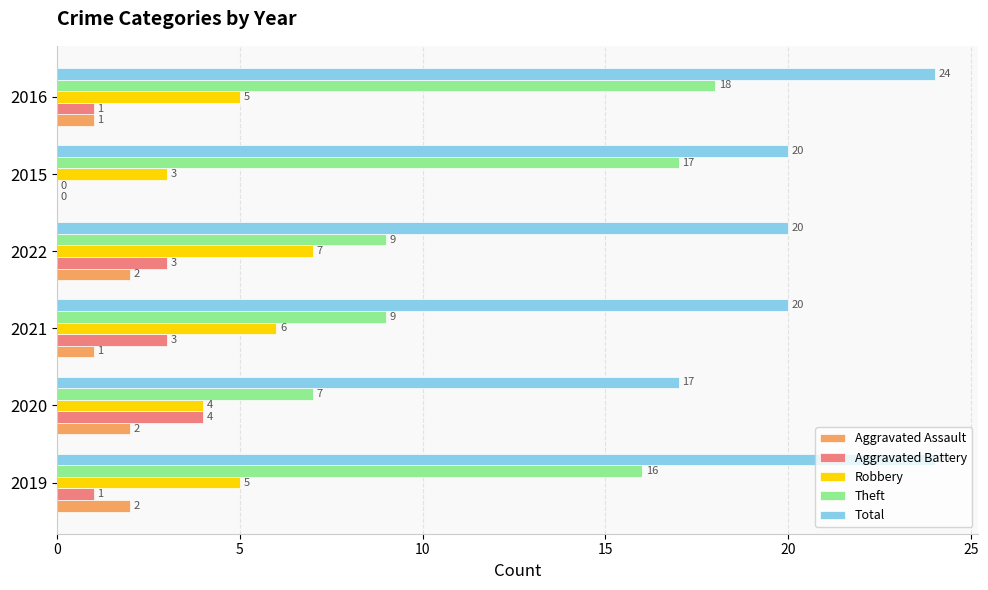

At which category is the sum across all series the highest?

2016